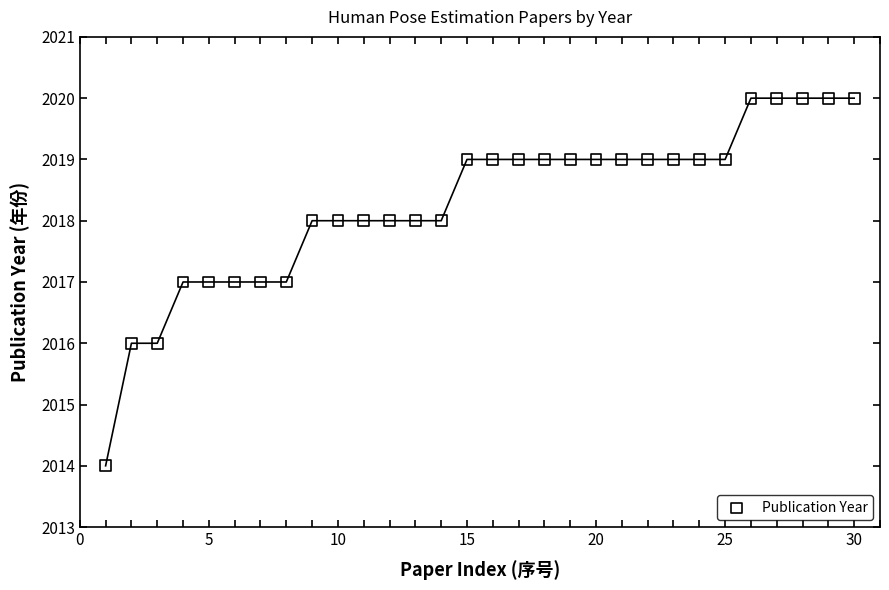

What is the range of X values (max minus min)?

29